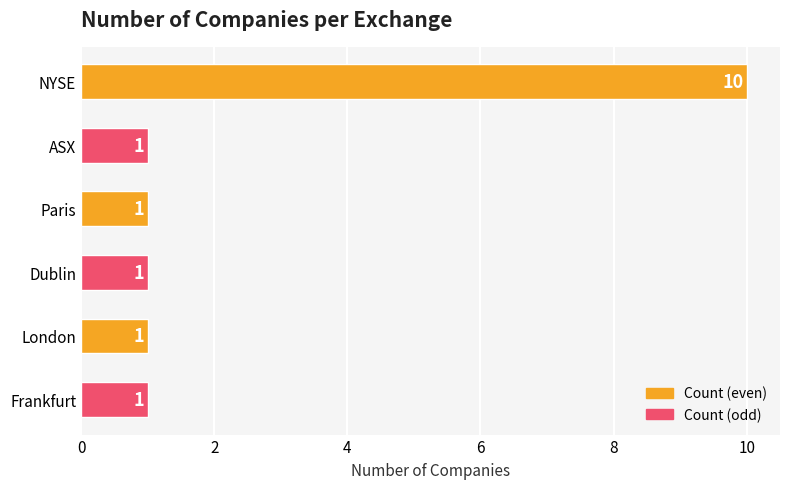

The chart shows a value of 1 at ASX. True or false?

True